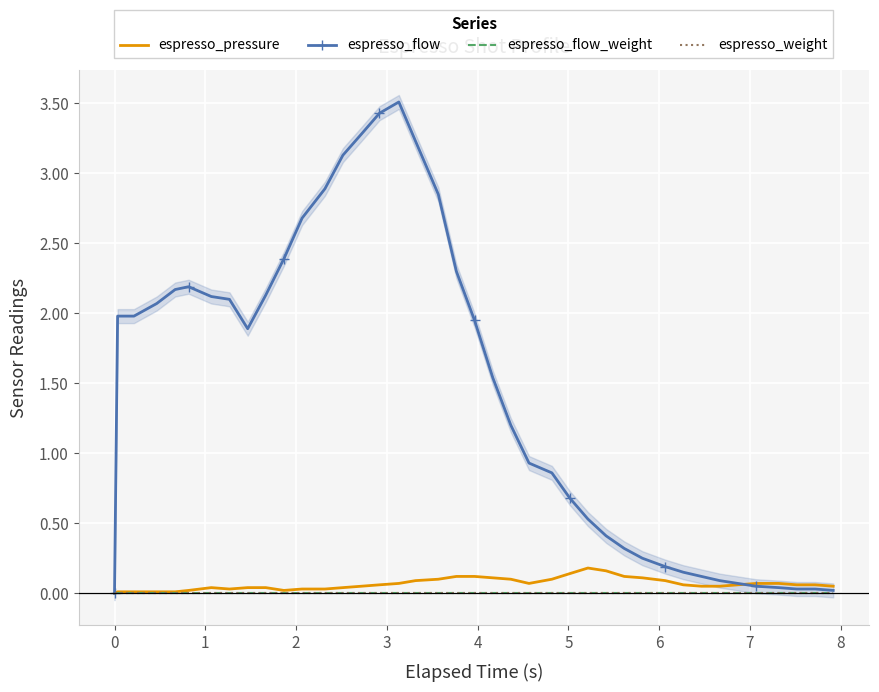

True or false: espresso_flow_weight has more than 2 interior local peaks.

False